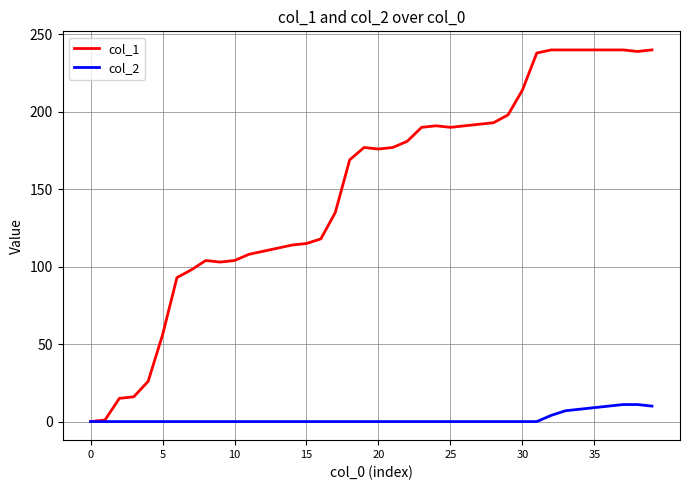

List the series in order of their peak value, highest first.

col_1, col_2